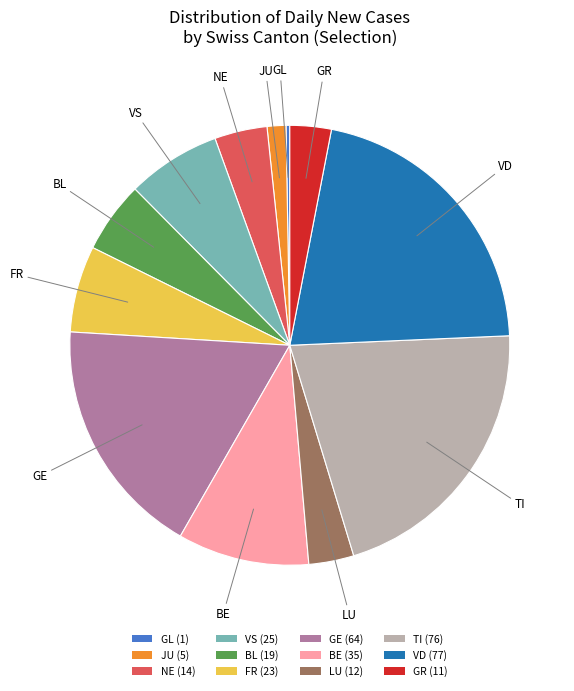

True or false: JU (5) accounts for 15% of the total.

False